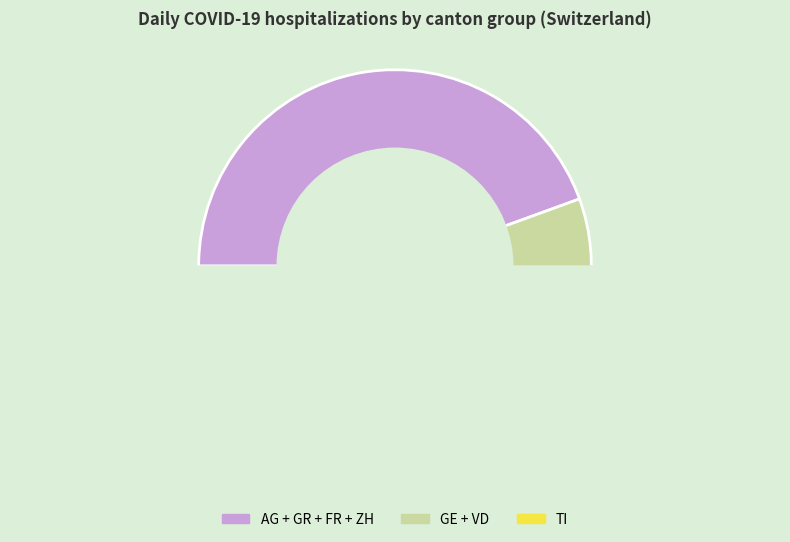

What percentage is NOT represented by GR?

88.9%